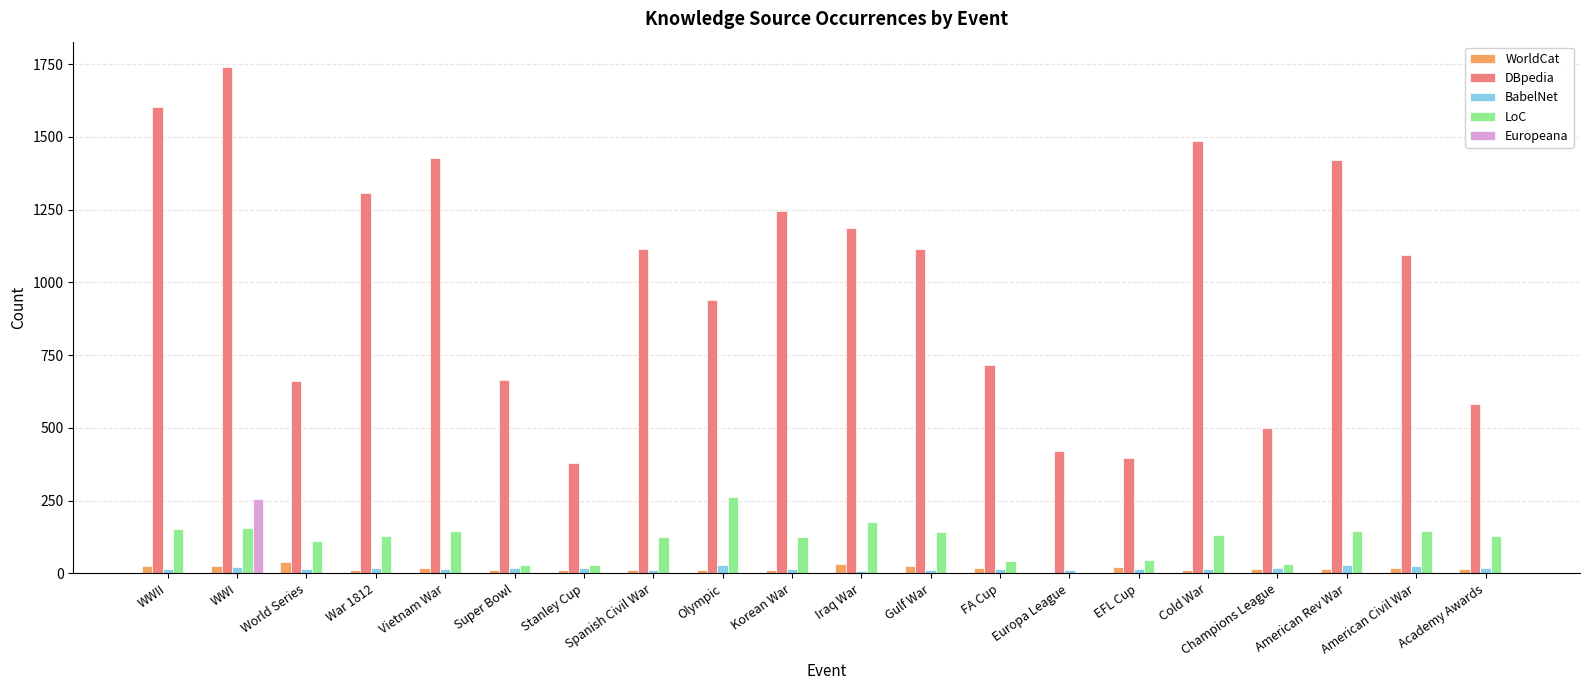

Which category has the highest value in the LoC series?

Olympic